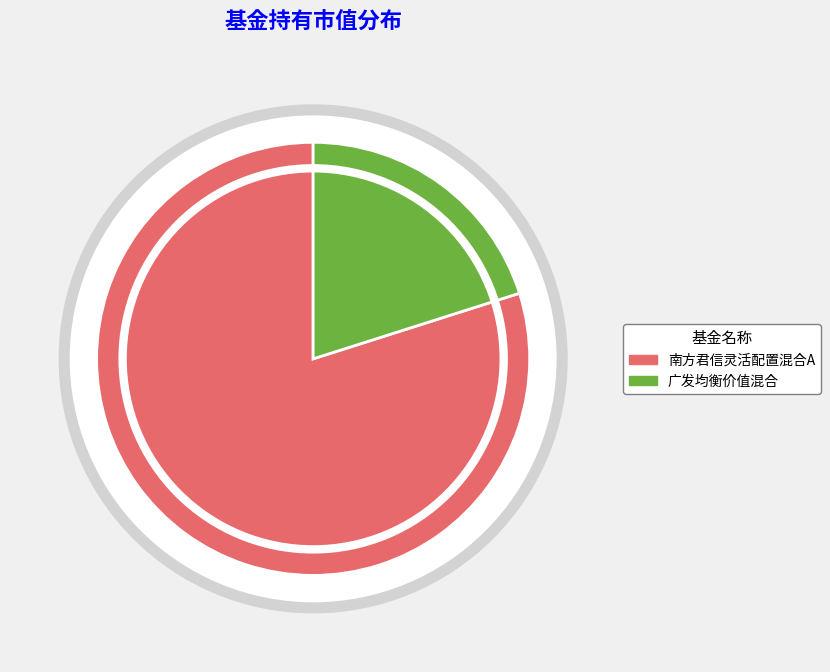

To the nearest percent, what is the difference between the 南方君信灵活配置混合A and 广发均衡价值混合 slice percentages?

60%